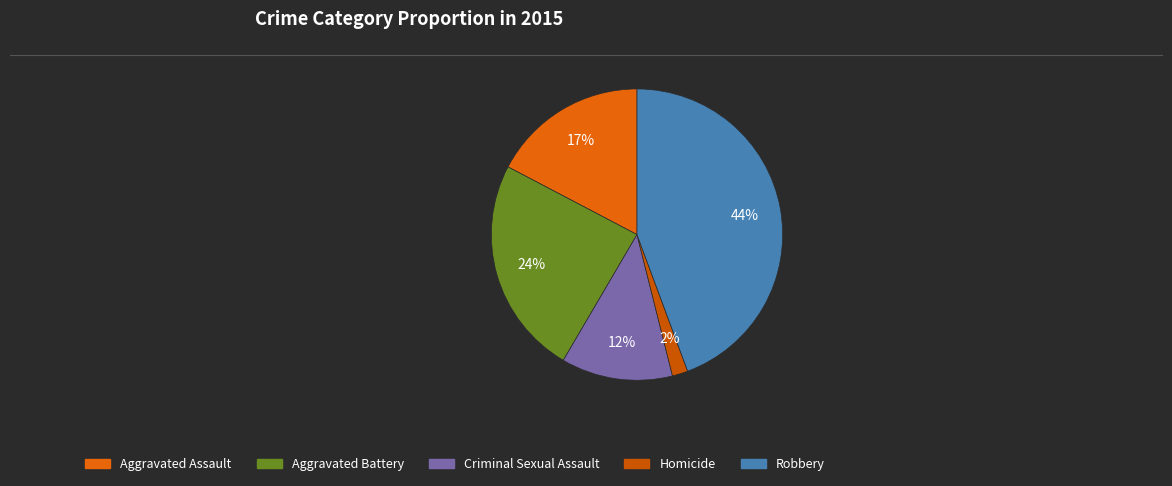

Count the number of slices in the pie.

5